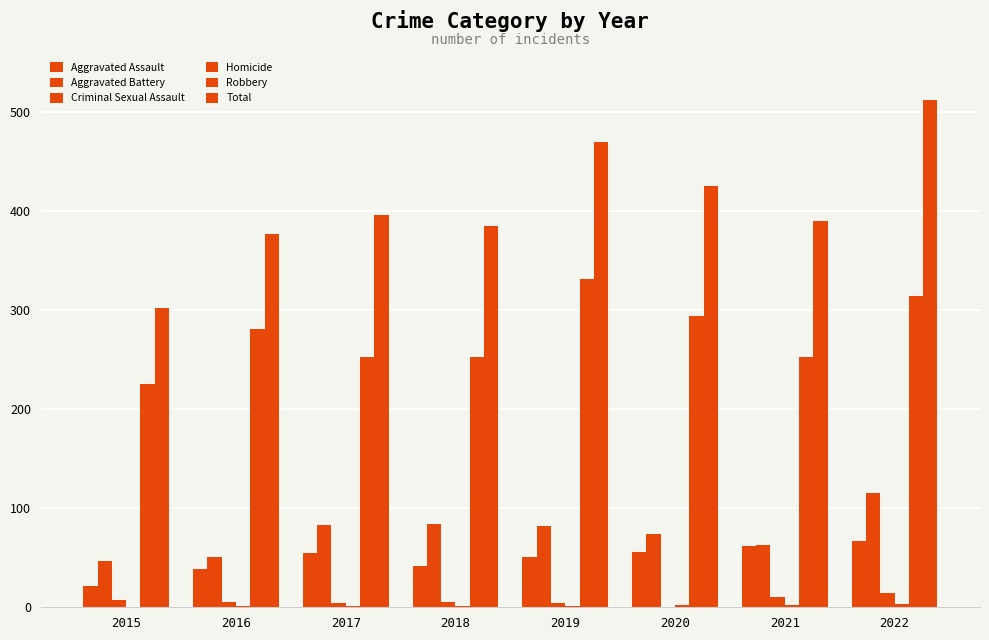

What value does the Robbery series have at 2018?

253